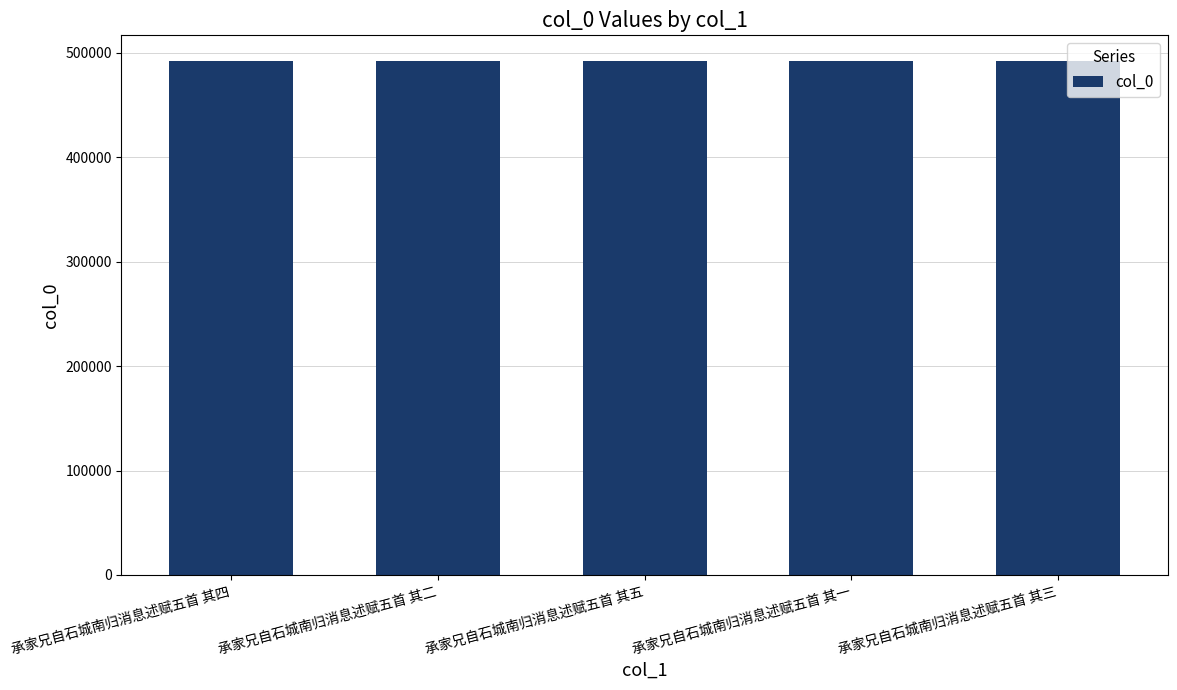

What is the smallest value displayed?

492169